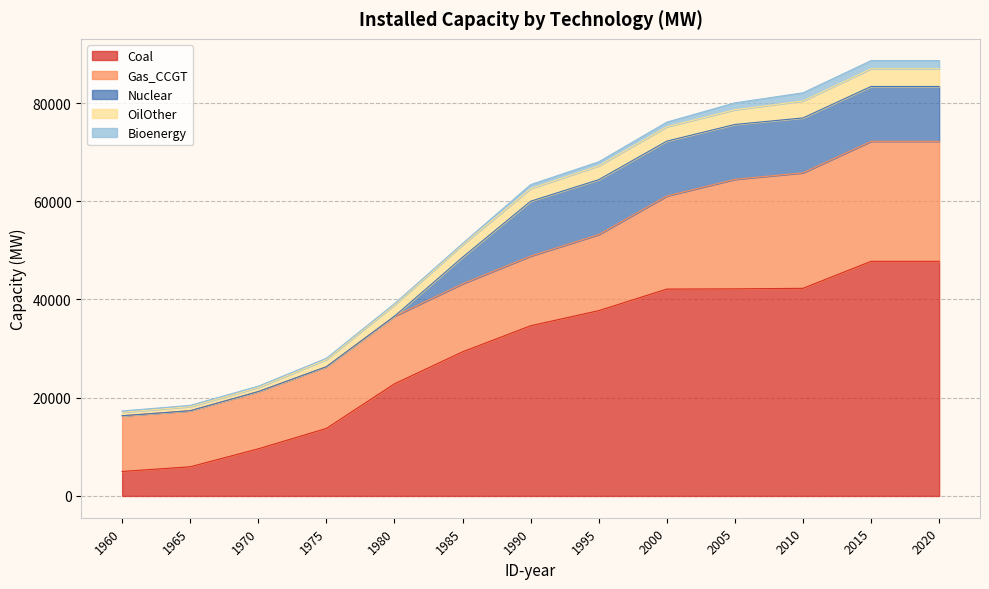

What is the spread (max minus min) of values at 1990?

33841.3